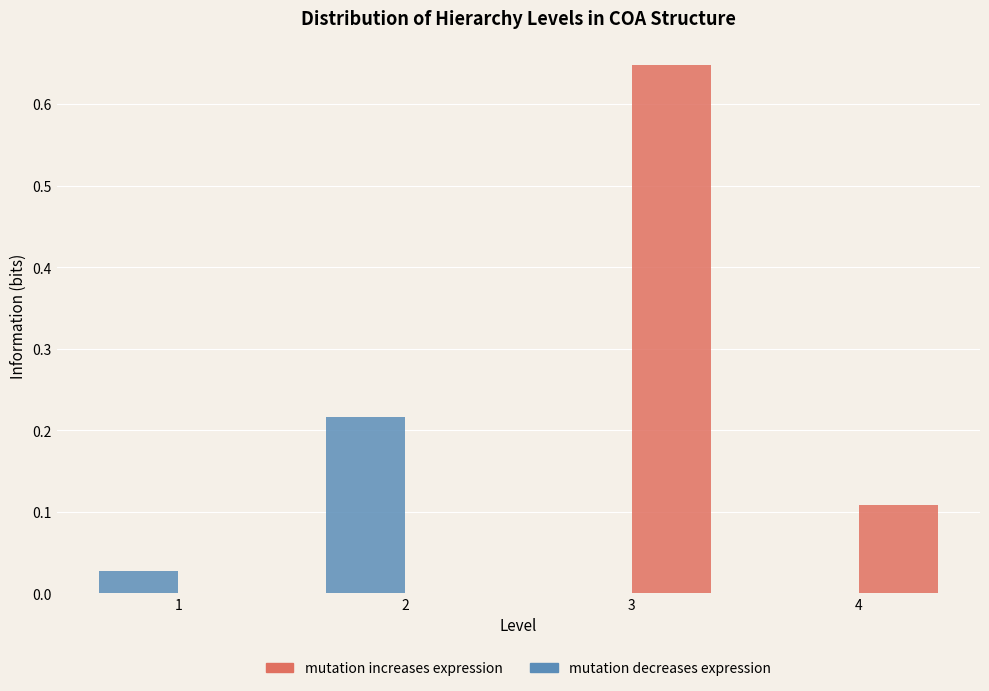

Reading left to right, transcribe this chart: for each range on the x-axis, give the height of each series' bar. The values are not printed on the chart, so give them approximately, as read against the axis.

0.5 to 1.5: mutation decreases expression=0.03	mutation increases expression=0
1.5 to 2.5: mutation decreases expression=0.22	mutation increases expression=0
2.5 to 3.5: mutation decreases expression=0	mutation increases expression=0.65
3.5 to 4.5: mutation decreases expression=0	mutation increases expression=0.11